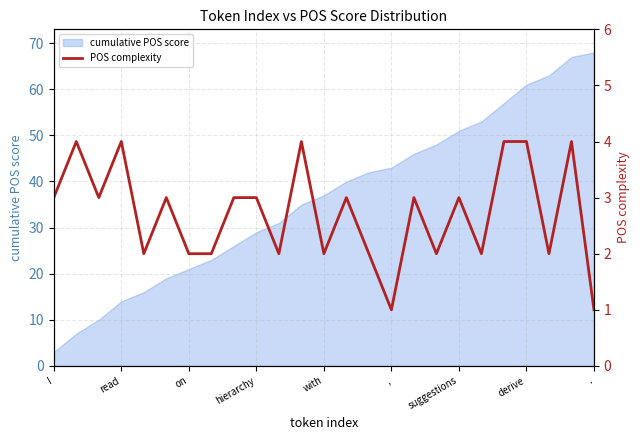

What is the minimum value for cumulative POS score?

3